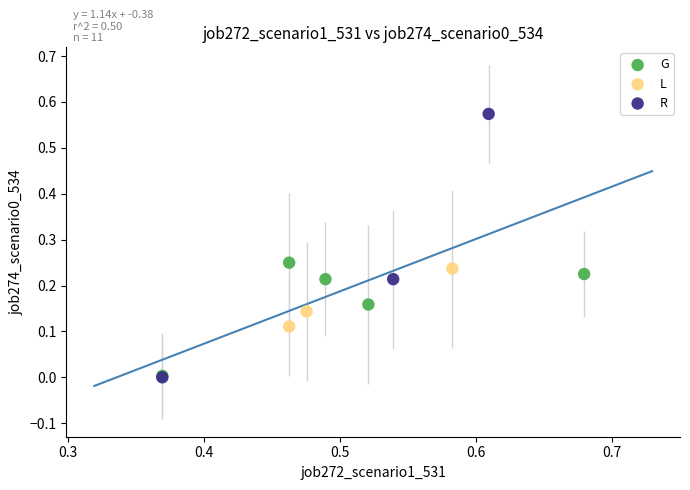

Which series contains the highest Y value?

R